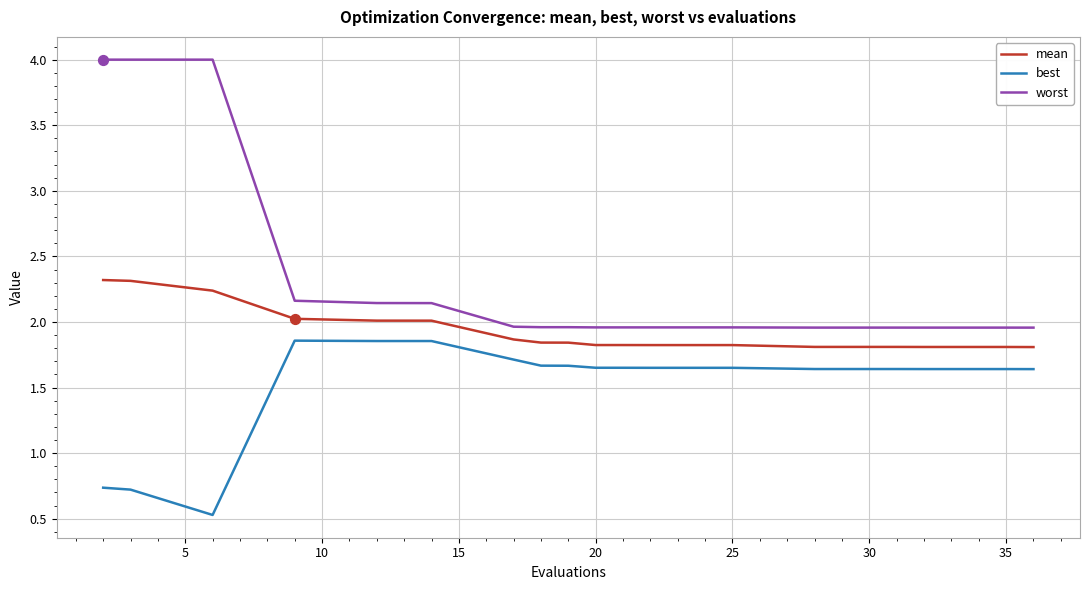

At how many categories does at least one series exceed 1?

20